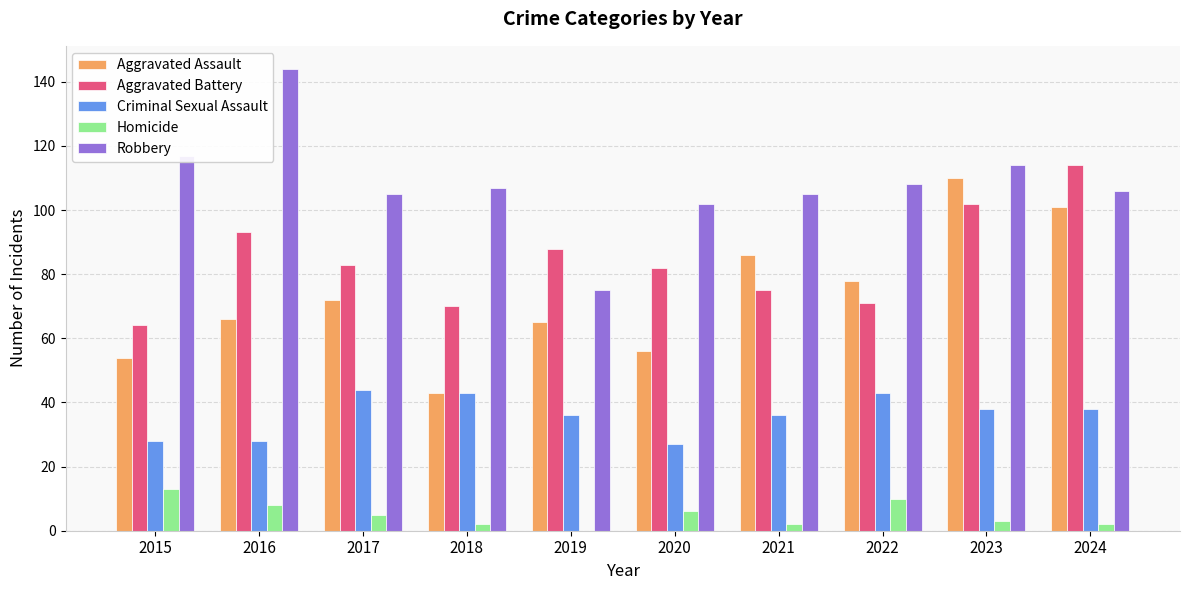

Read the Robbery value at 2015, to the nearest 10.

120